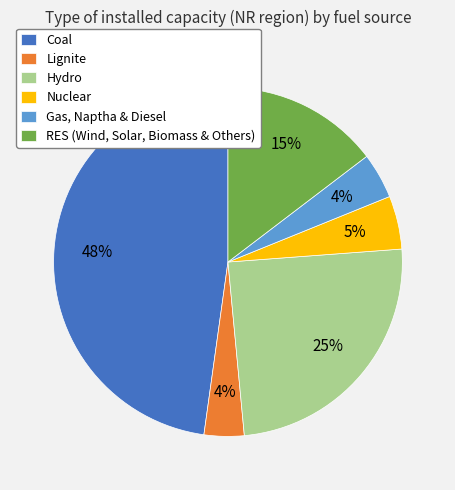

Which slice is the largest?

Coal